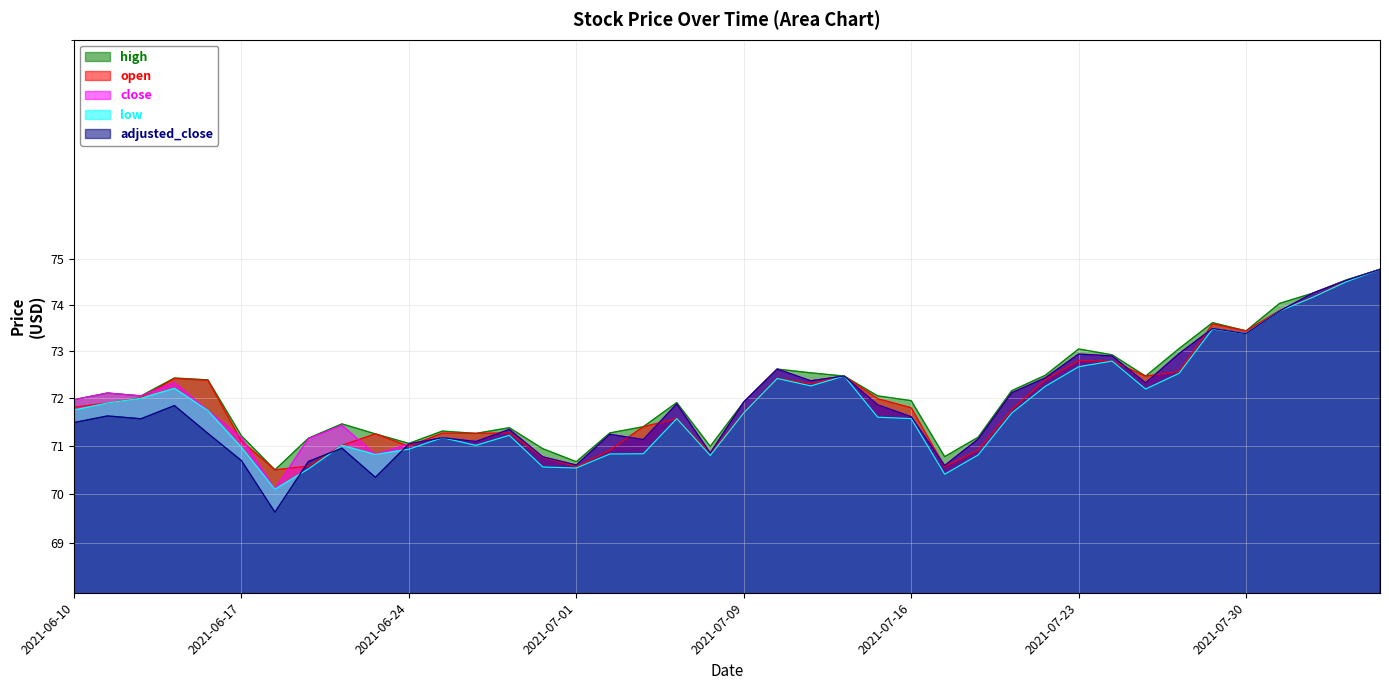

True or false: open and high cross at least once.

False